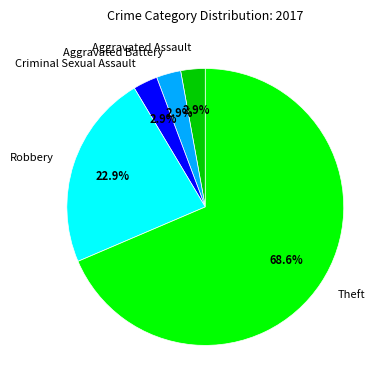

Which slice represents more than half of the pie?

Theft